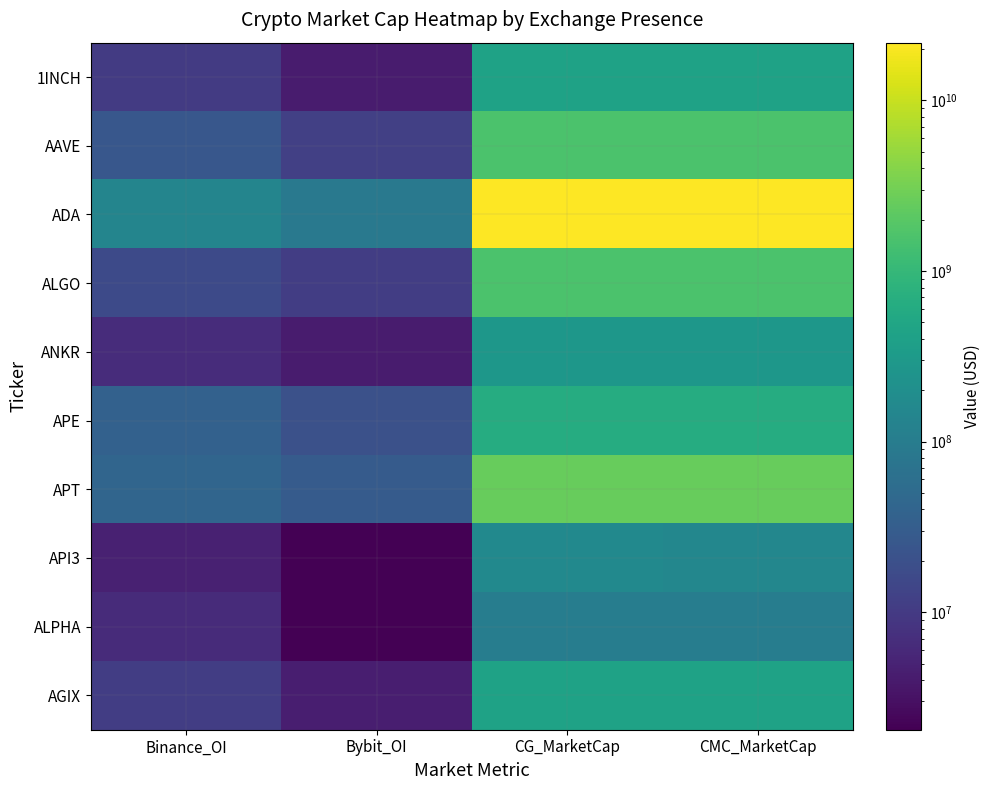

Reading left to right, what are all the values shown in this chart?

1INCH: Binance_OI=10258110	Bybit_OI=4132797	CG_MarketCap=426028341	CMC_MarketCap=426406084
AAVE: Binance_OI=25821496	Bybit_OI=11836978	CG_MarketCap=1555628450	CMC_MarketCap=1556227052
ADA: Binance_OI=139513024	Bybit_OI=87167644	CG_MarketCap=21581934306	CMC_MarketCap=21803346624
ALGO: Binance_OI=16454969	Bybit_OI=11218574	CG_MarketCap=1597281793	CMC_MarketCap=1599144825
ANKR: Binance_OI=6715974	Bybit_OI=4174734	CG_MarketCap=279762033	CMC_MarketCap=280585217
APE: Binance_OI=36854572	Bybit_OI=20219070	CG_MarketCap=648300999	CMC_MarketCap=648640137
APT: Binance_OI=41453779	Bybit_OI=29566384	CG_MarketCap=2566125500	CMC_MarketCap=2563579372
API3: Binance_OI=4776350	Bybit_OI=2045825	CG_MarketCap=168599551	CMC_MarketCap=150020611
ALPHA: Binance_OI=6462614	Bybit_OI=2104466	CG_MarketCap=103340282	CMC_MarketCap=103255484
AGIX: Binance_OI=10909939	Bybit_OI=4413094	CG_MarketCap=421785125	CMC_MarketCap=426330569